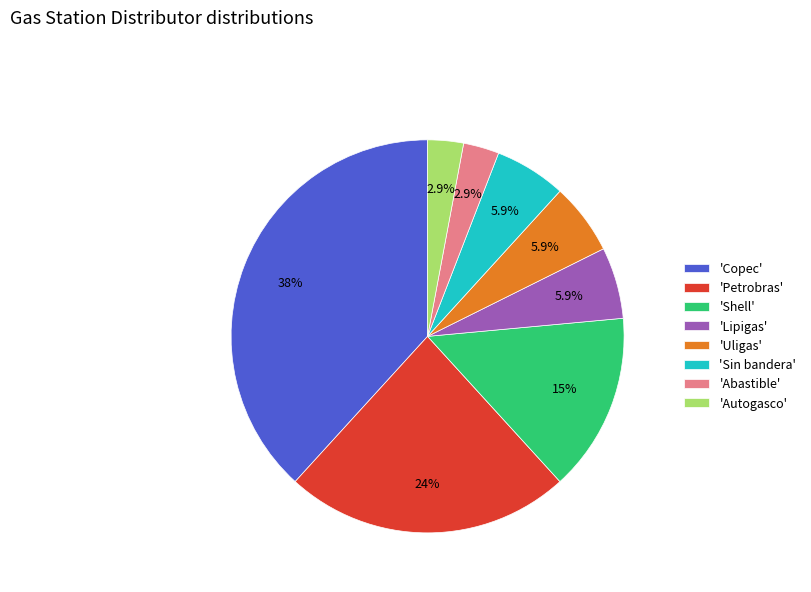

Is 'Uligas' the majority of the pie?

No